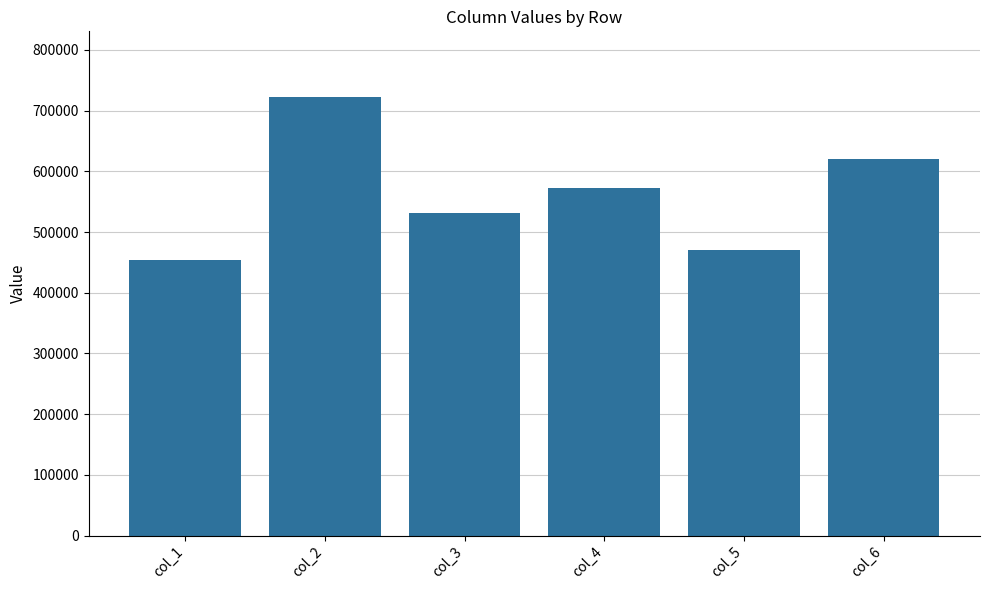

Approximately how many times larger is the value at col_4 compared to col_6?

0.9